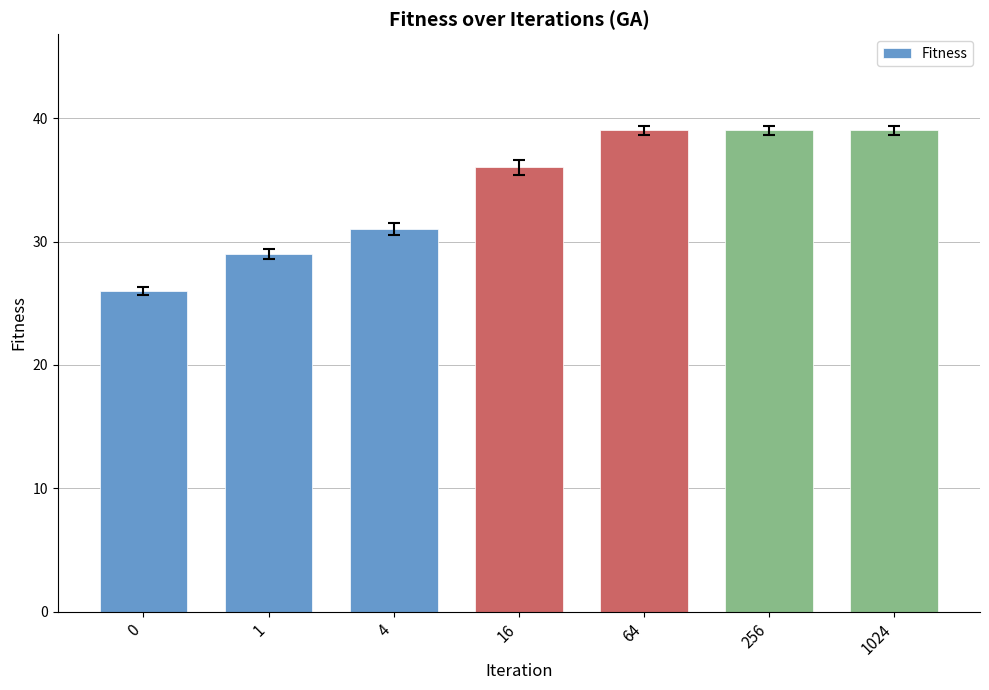

Reading left to right, list all the values displayed in this chart.

0=26	1=29	4=31	16=36	64=39	256=39	1024=39